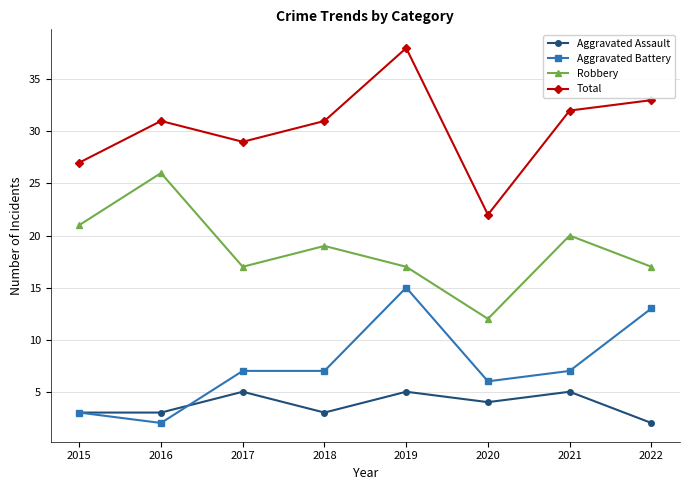

At which category does Total reach its first local valley?

2017